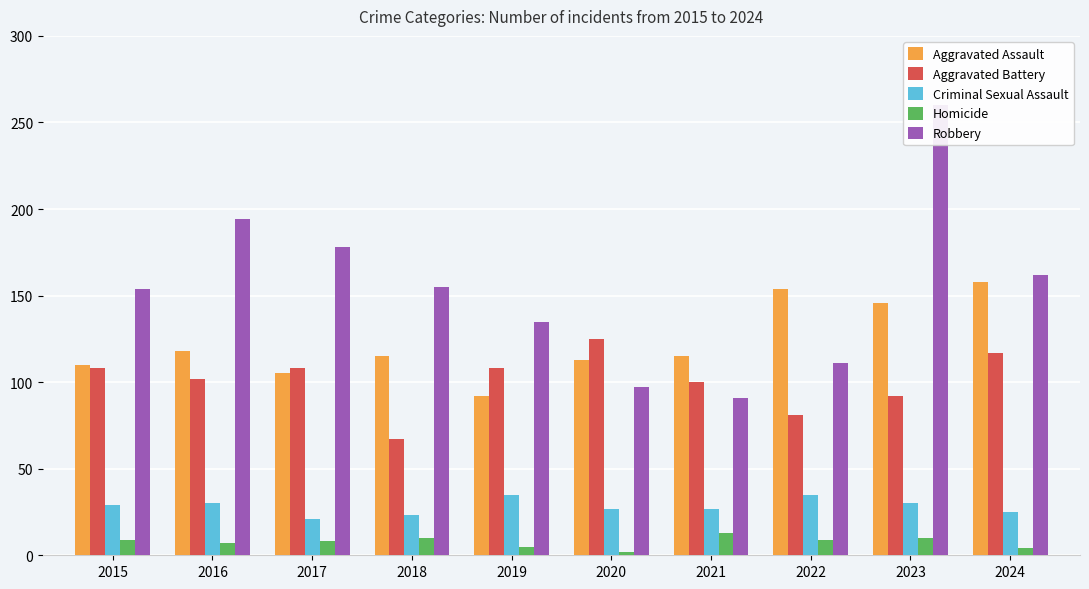

At which label does Aggravated Battery reach its peak?

2020